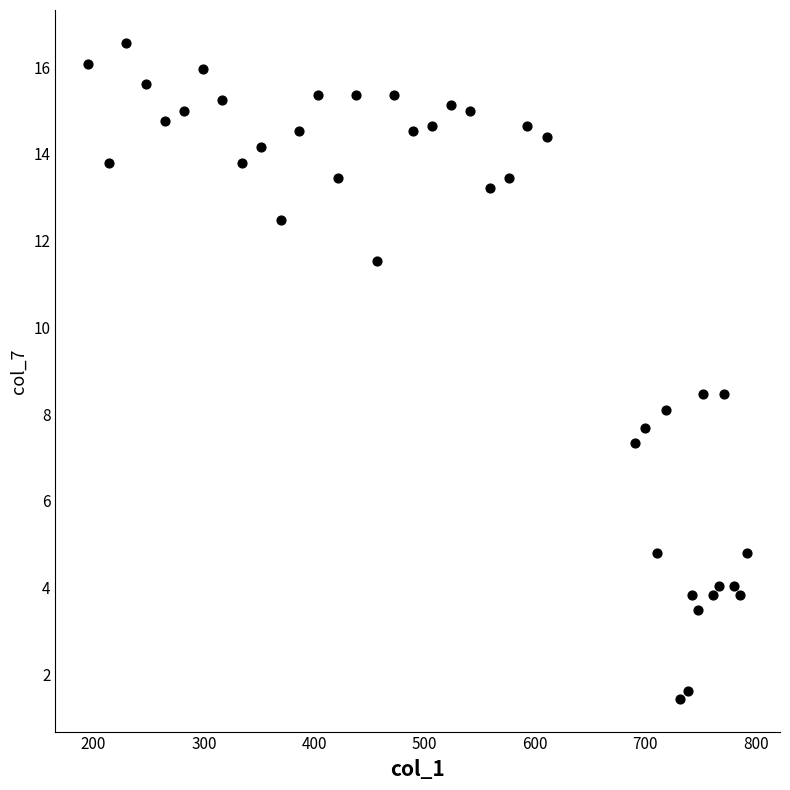

What is the range of X values (max minus min)?

596.8